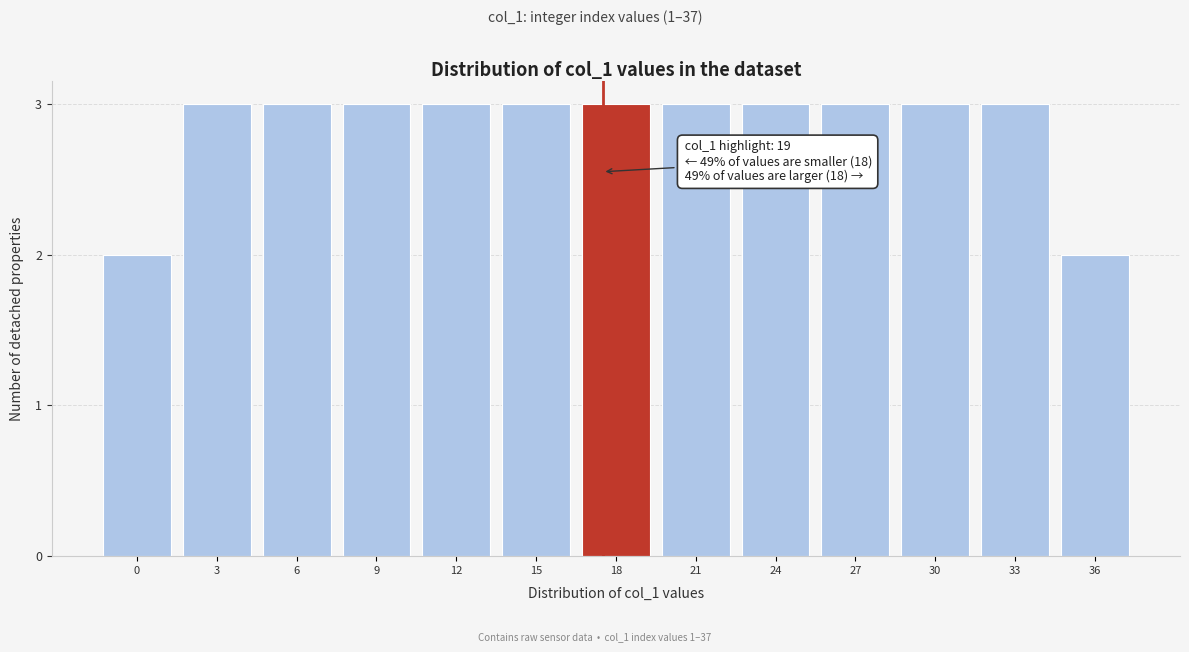

Reading left to right, list all the values displayed in this chart.

0=2	3=3	6=3	9=3	12=3	15=3	18=3	21=3	24=3	27=3	30=3	33=3	36=2